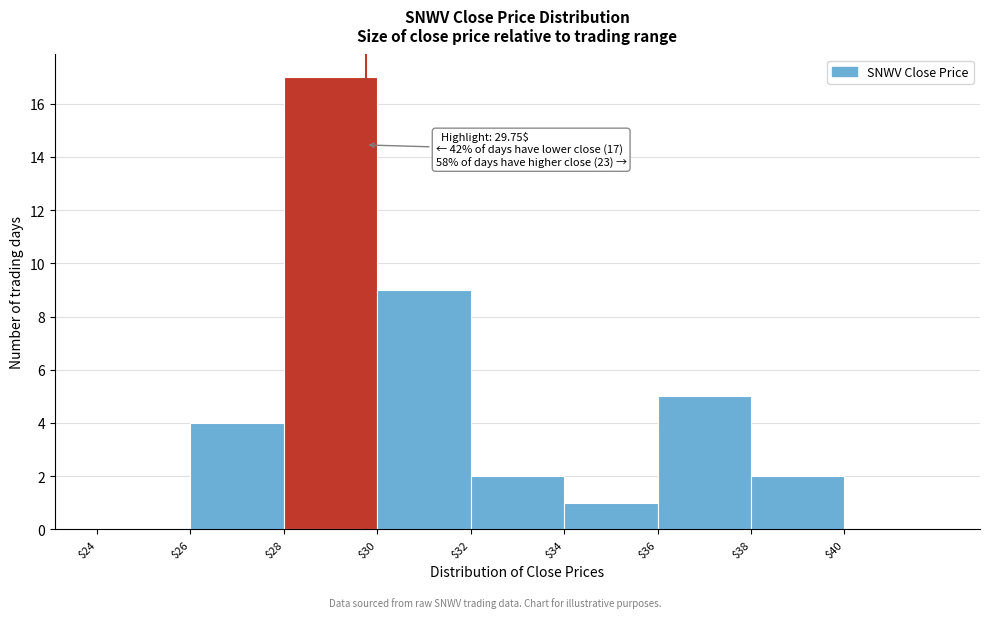

Over which range of the x-axis is the bar tallest?

28 to 30